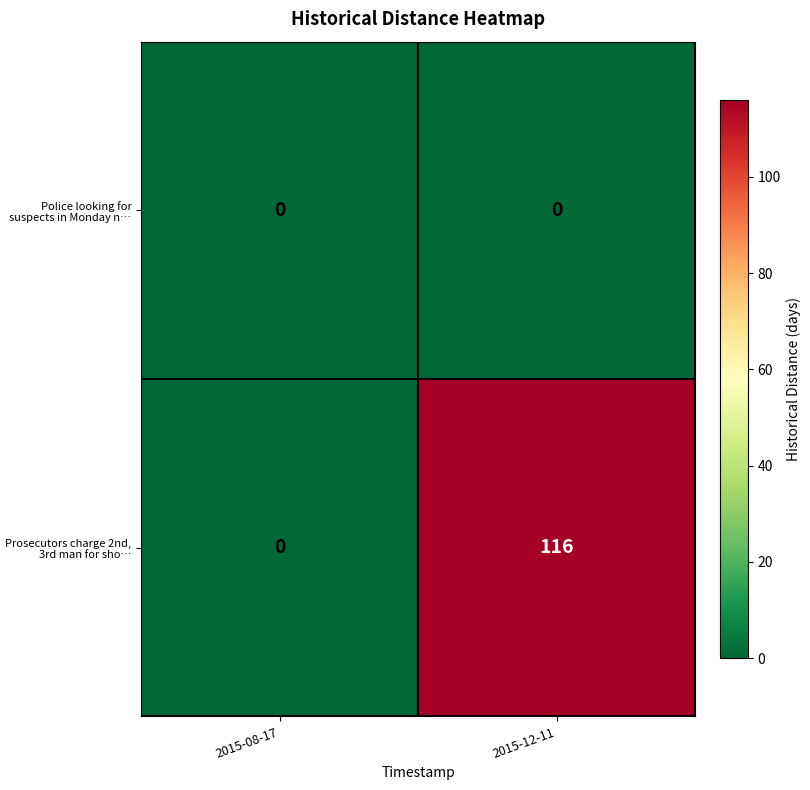

Is it true that Police looking for suspects in Monday n… equals 0 at 2015-08-17?

True